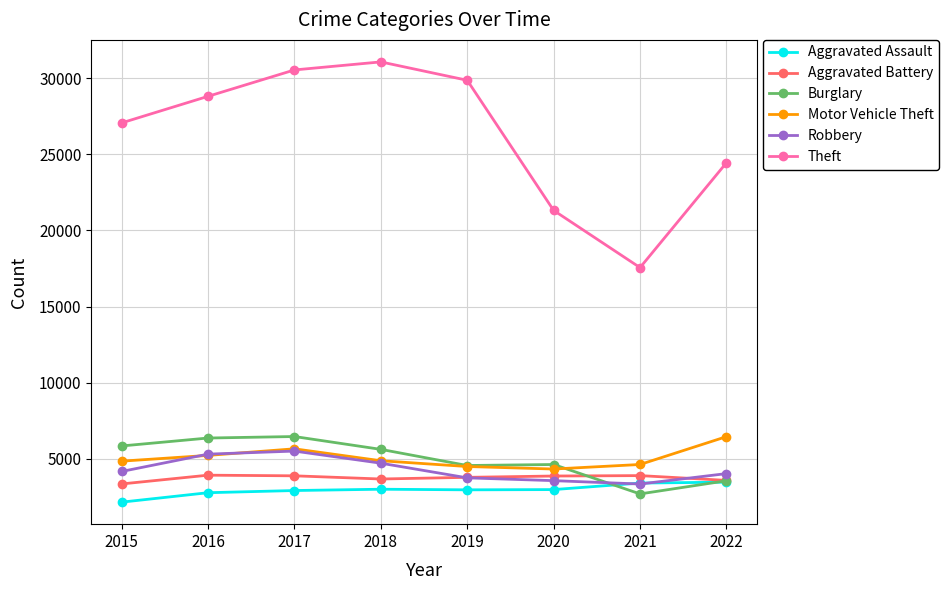

What is the sum of all Burglary values?

39777